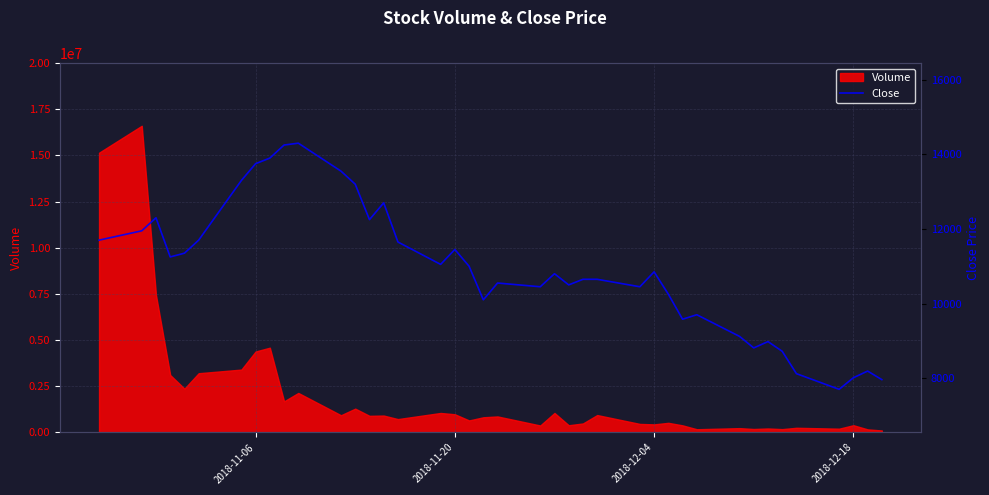

What is the minimum value for Close?

7700